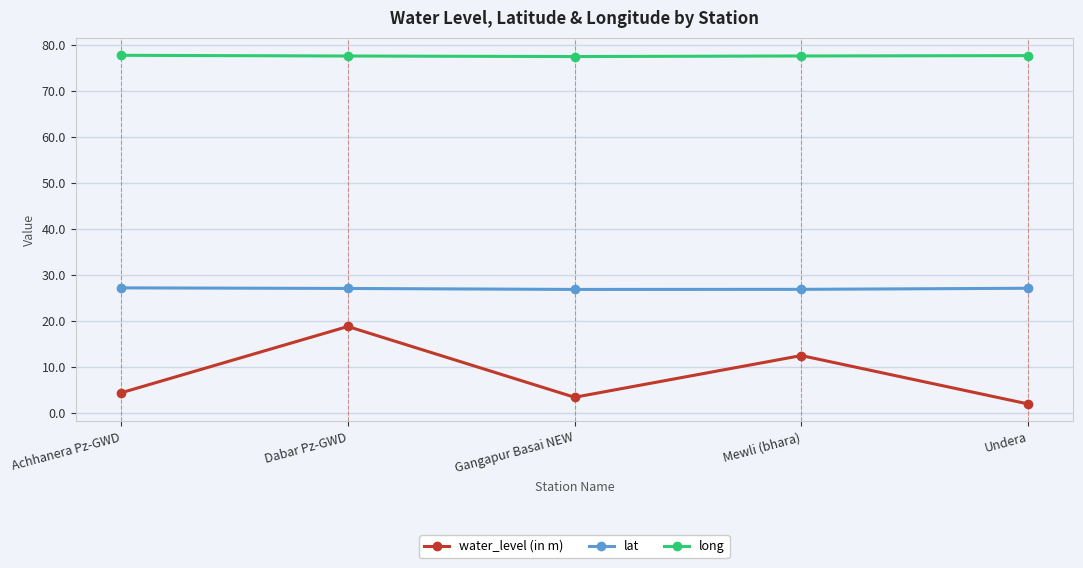

What is the label of the 4th point from the right?

Dabar Pz-GWD